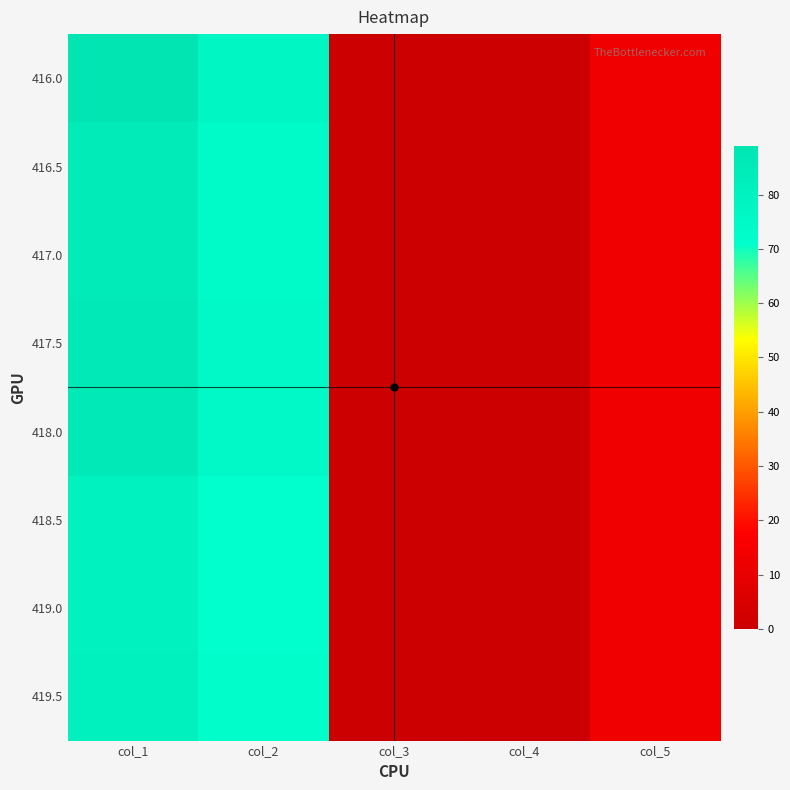

Which label corresponds to the largest value in the chart?

col_1